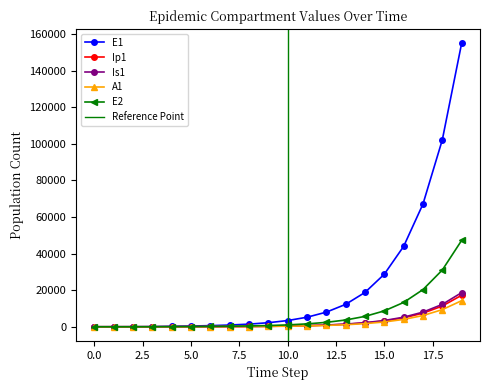

True or false: E2 has more than 0 points higher than both neighbors.

False